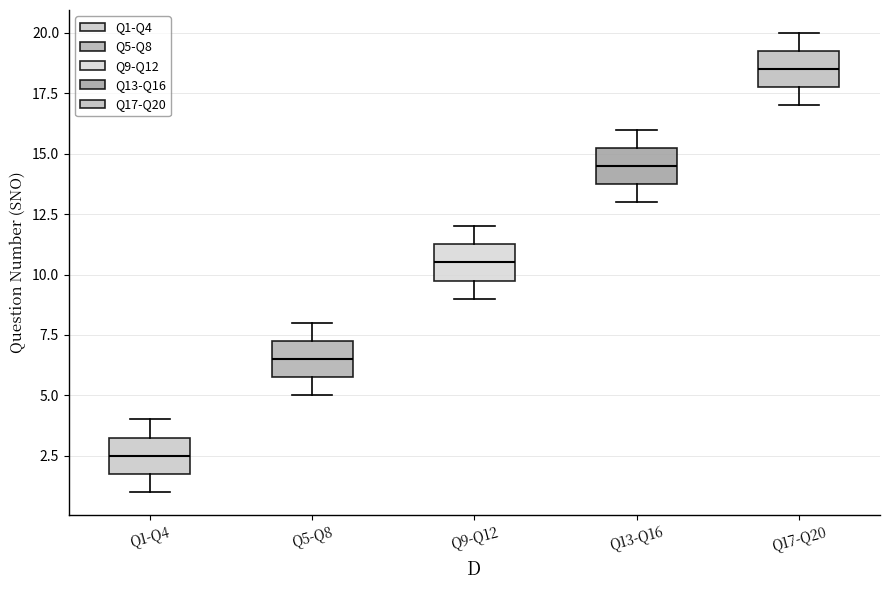

Which box has the lowest median line?

Q1-Q4